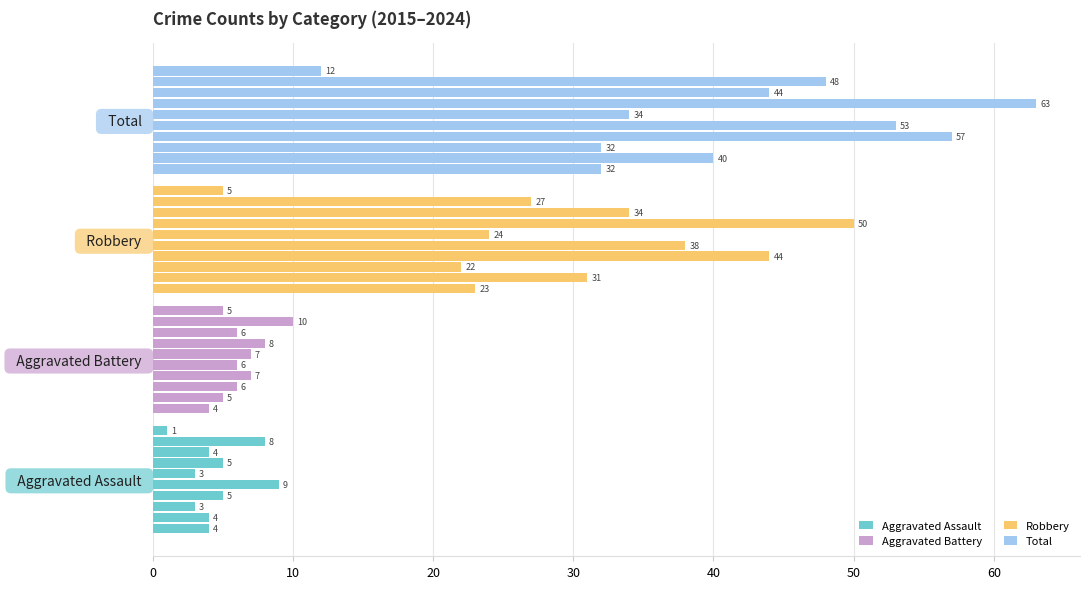

Reading left to right, what are all the values shown in this chart?

Aggravated Assault: 4	4	3	5	9	3	5	4	8	1
Aggravated Battery: 4	5	6	7	6	7	8	6	10	5
Robbery: 23	31	22	44	38	24	50	34	27	5
Total: 32	40	32	57	53	34	63	44	48	12